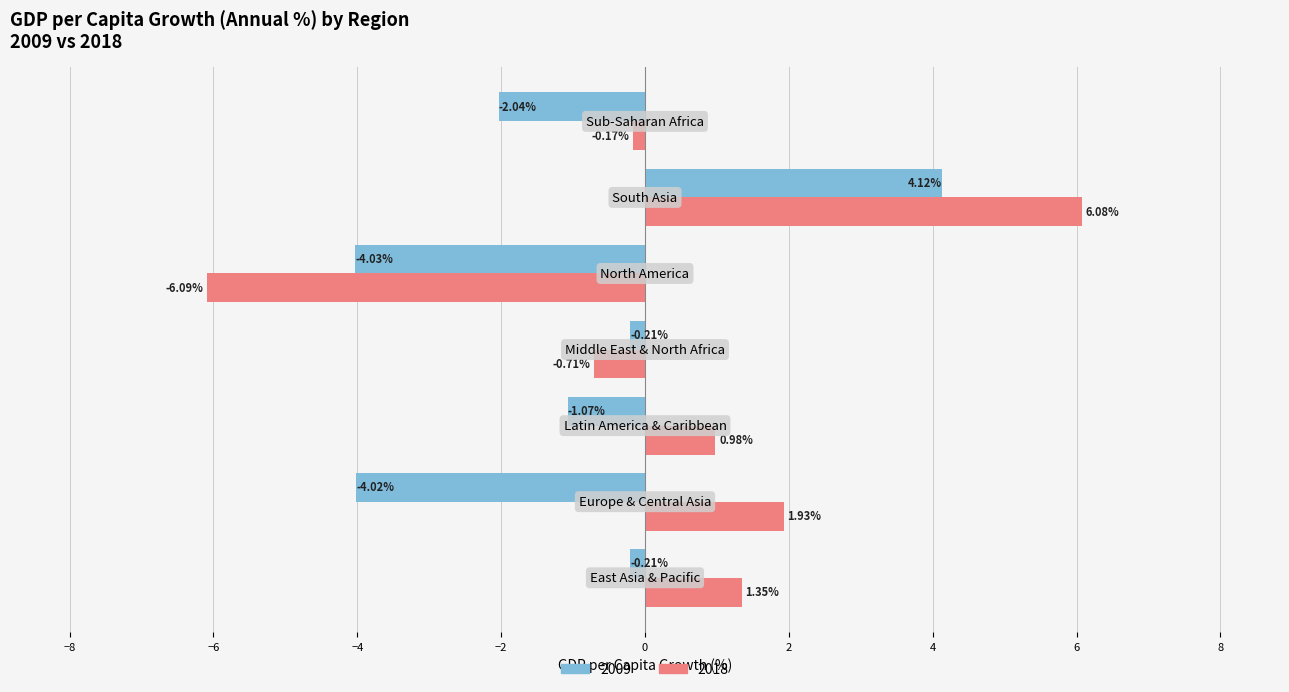

Which series has the largest total across all categories?

2018